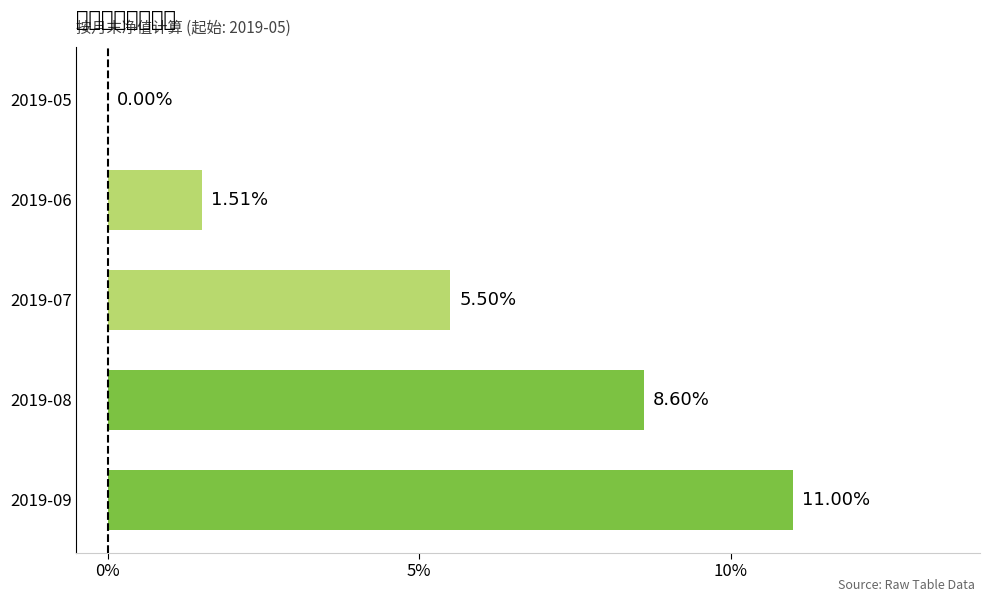

What is the change in value from 2019-06 to 2019-05?

-1.5